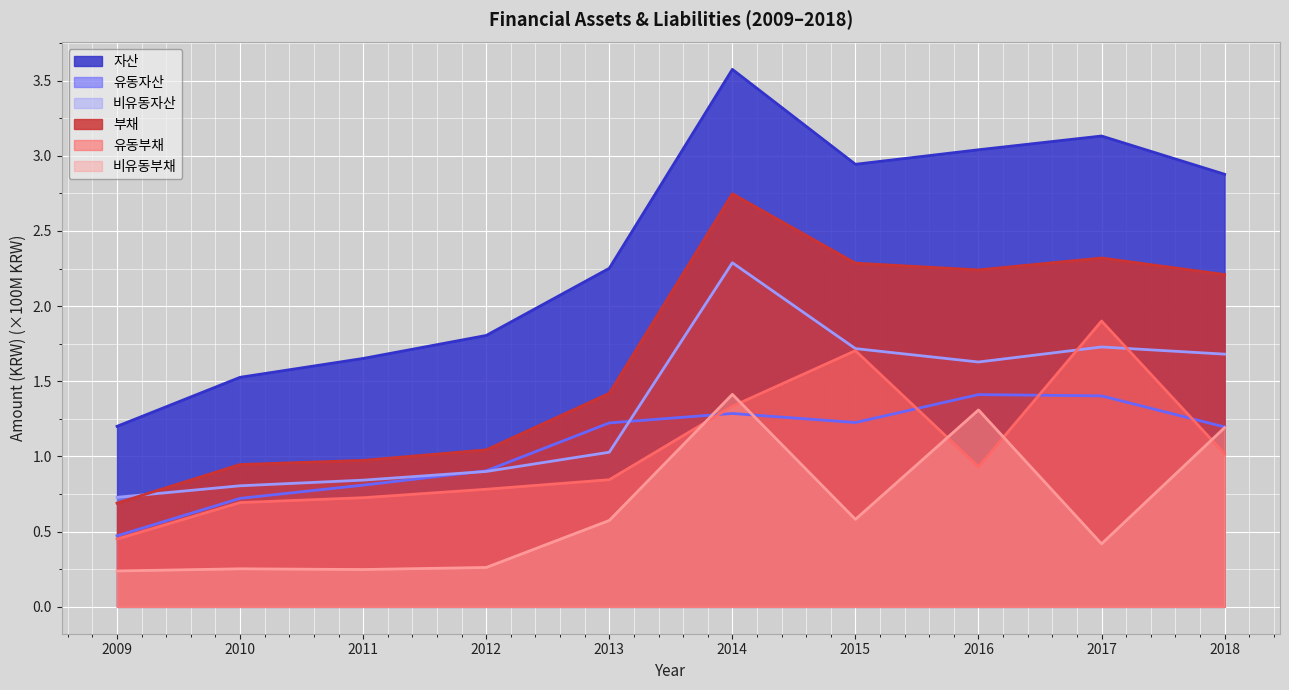

True or false: 비유동부채 has a value of 0.3 at 2012.

True